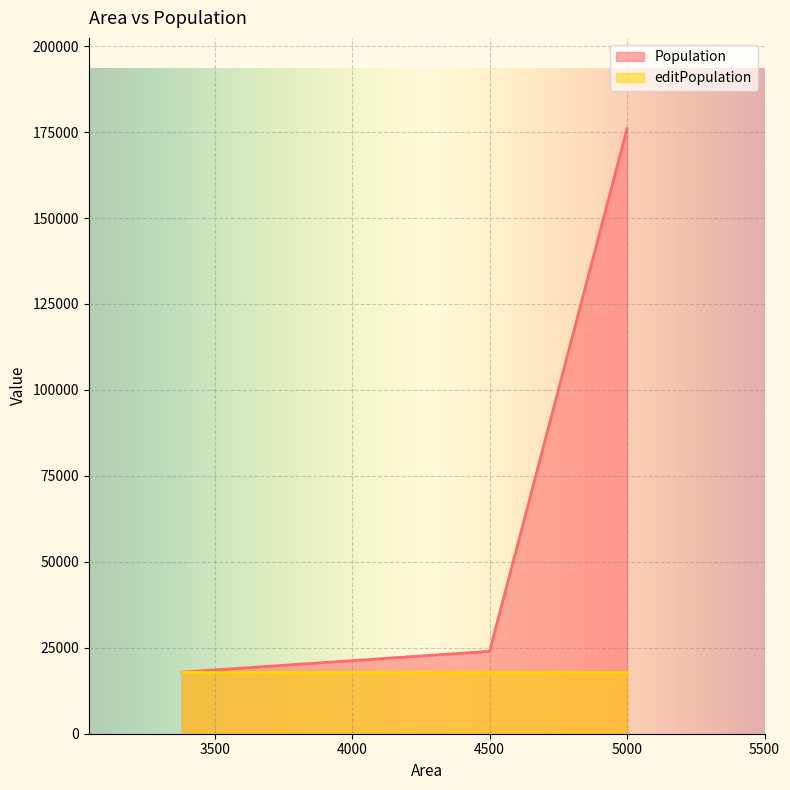

Which series has the largest range (max minus min)?

Population